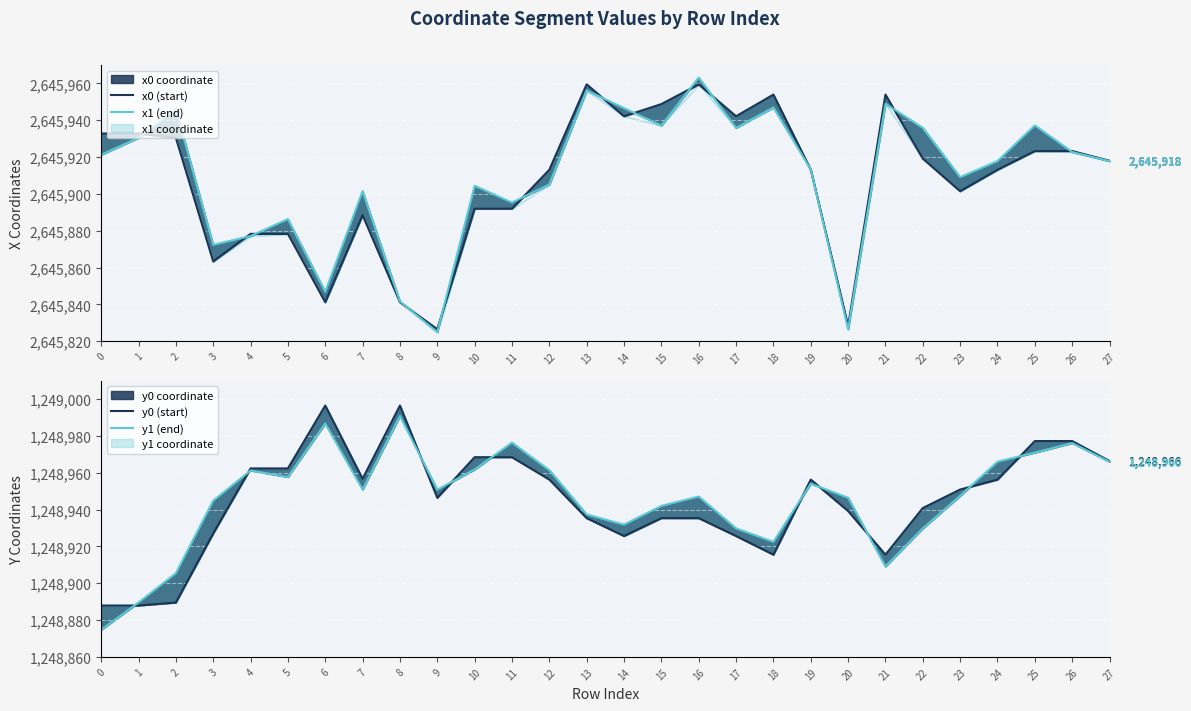

Which category has the highest value across all series?

16